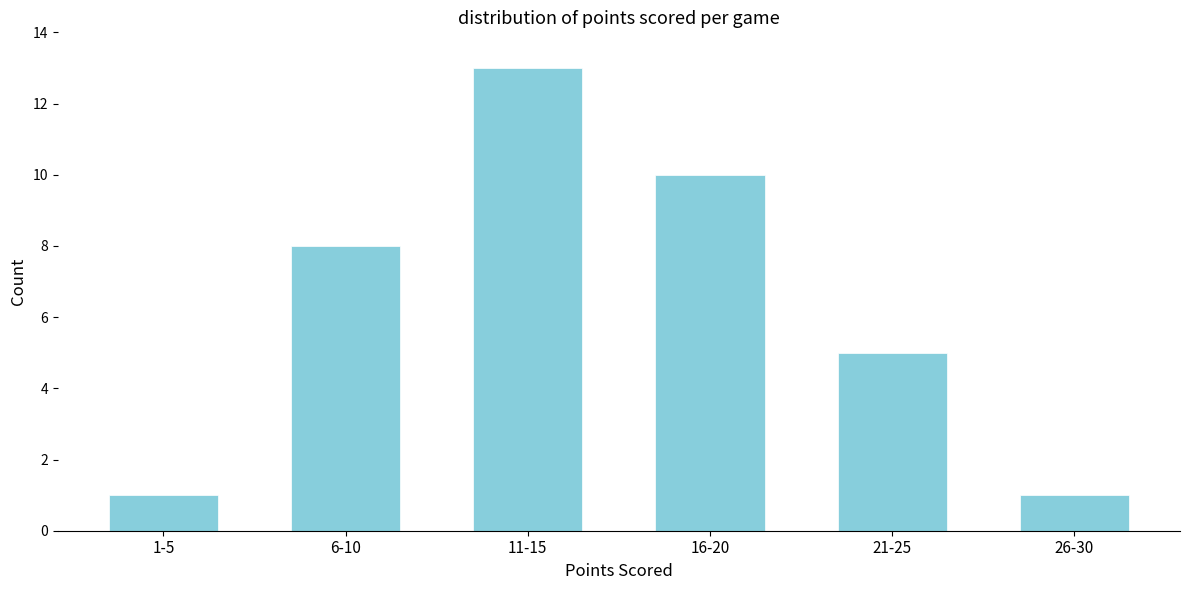

Reading right to left, what are all the values shown in this chart?

26-30=1	21-25=5	16-20=10	11-15=13	6-10=8	1-5=1